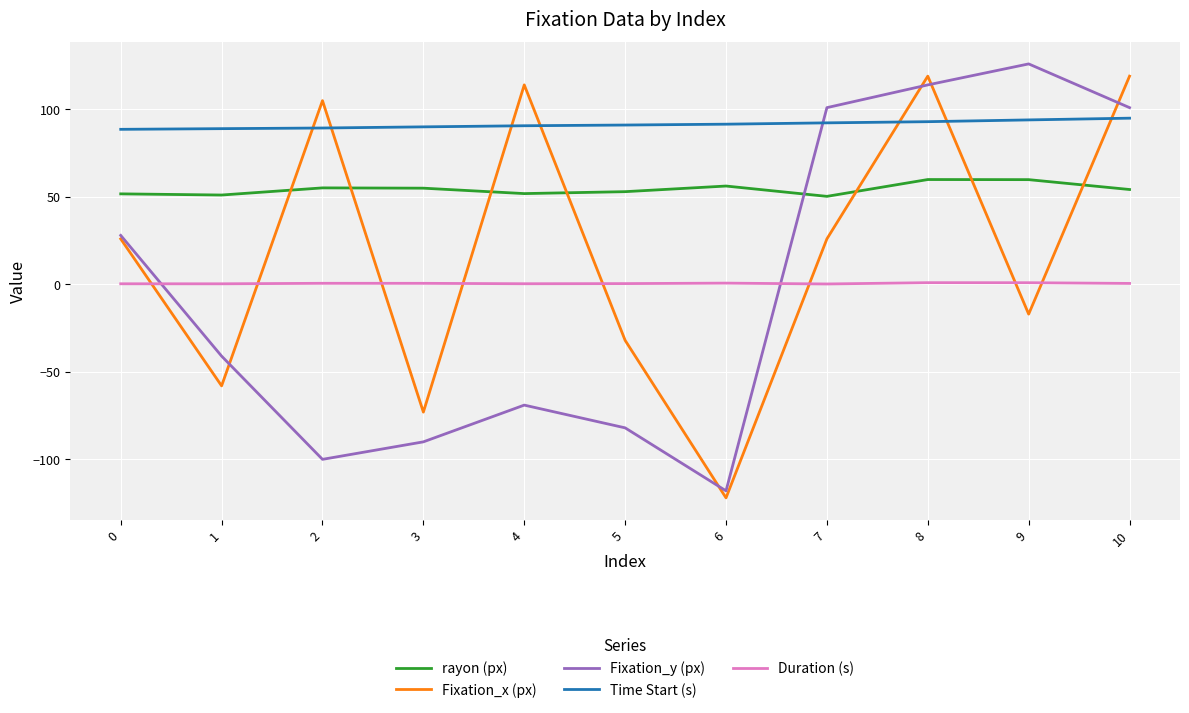

At 4, list the series in order from largest to smallest.

Fixation_x (px), Time Start (s), rayon (px), Duration (s), Fixation_y (px)